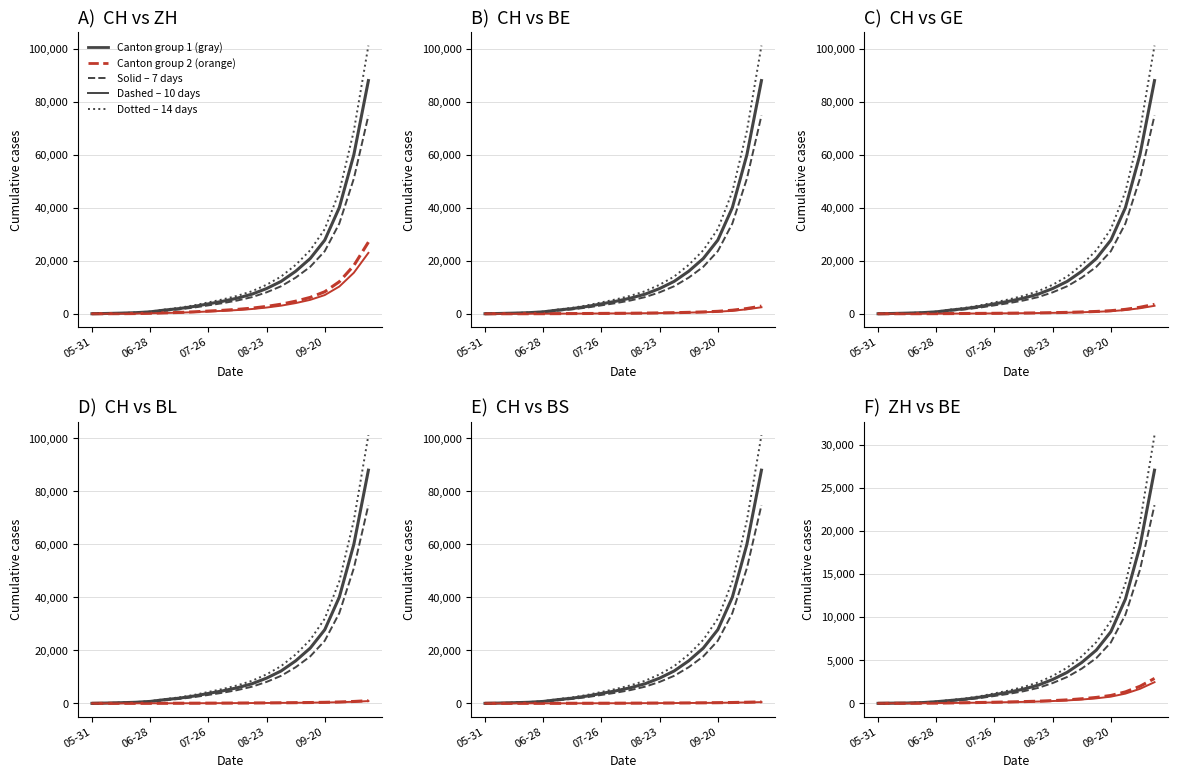

Between 2020-05-31 and 2020-10-04, which is larger?

2020-10-04